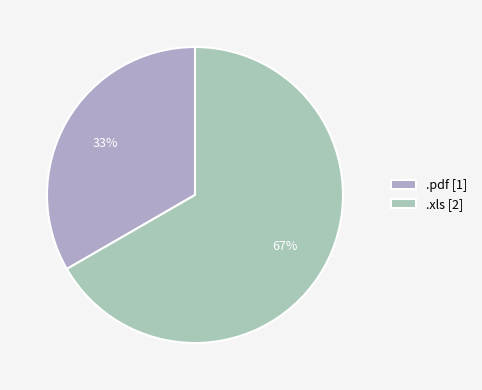

How many slices are in this pie chart?

2